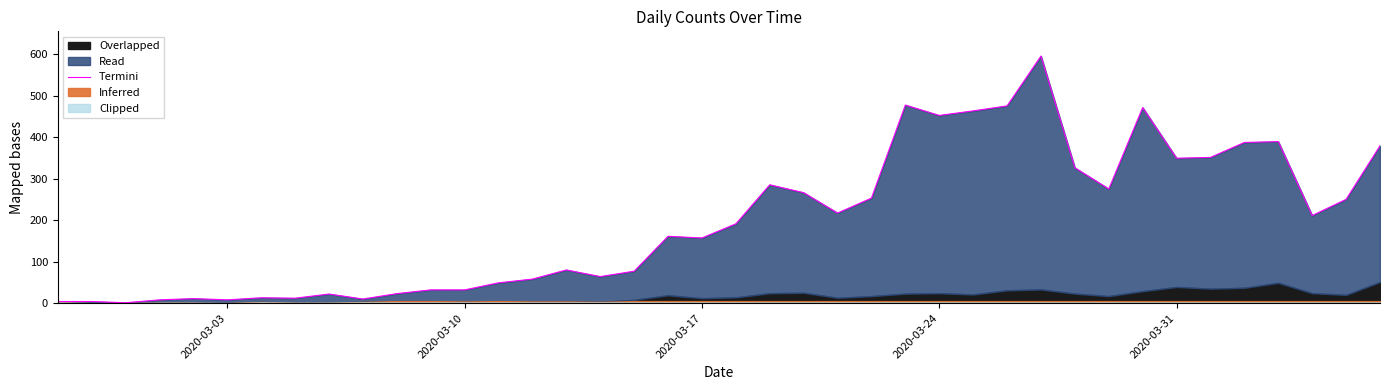

True or false: the data has more than 0 interior local peaks.

True